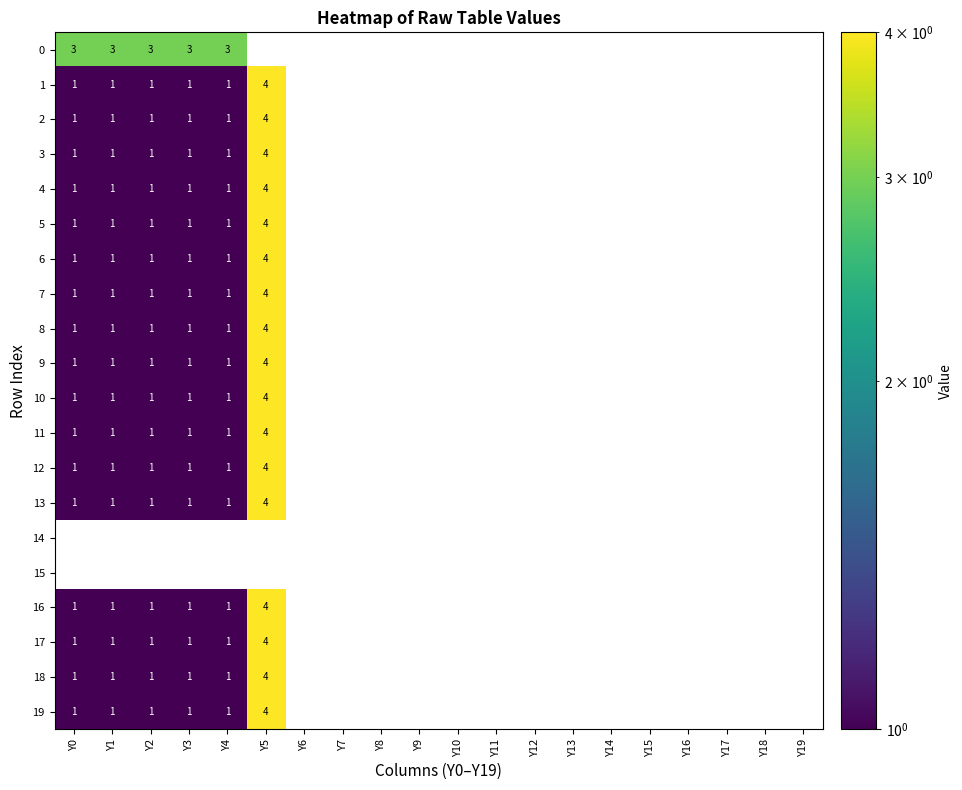

True or false: 19 has a value of 1 at Y2.

True